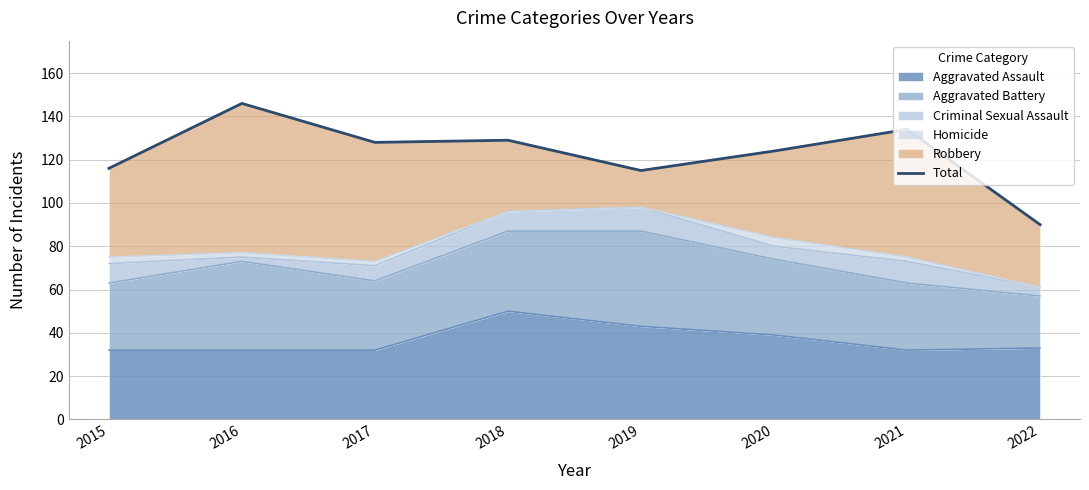

Where does the data first go above 128?

2016